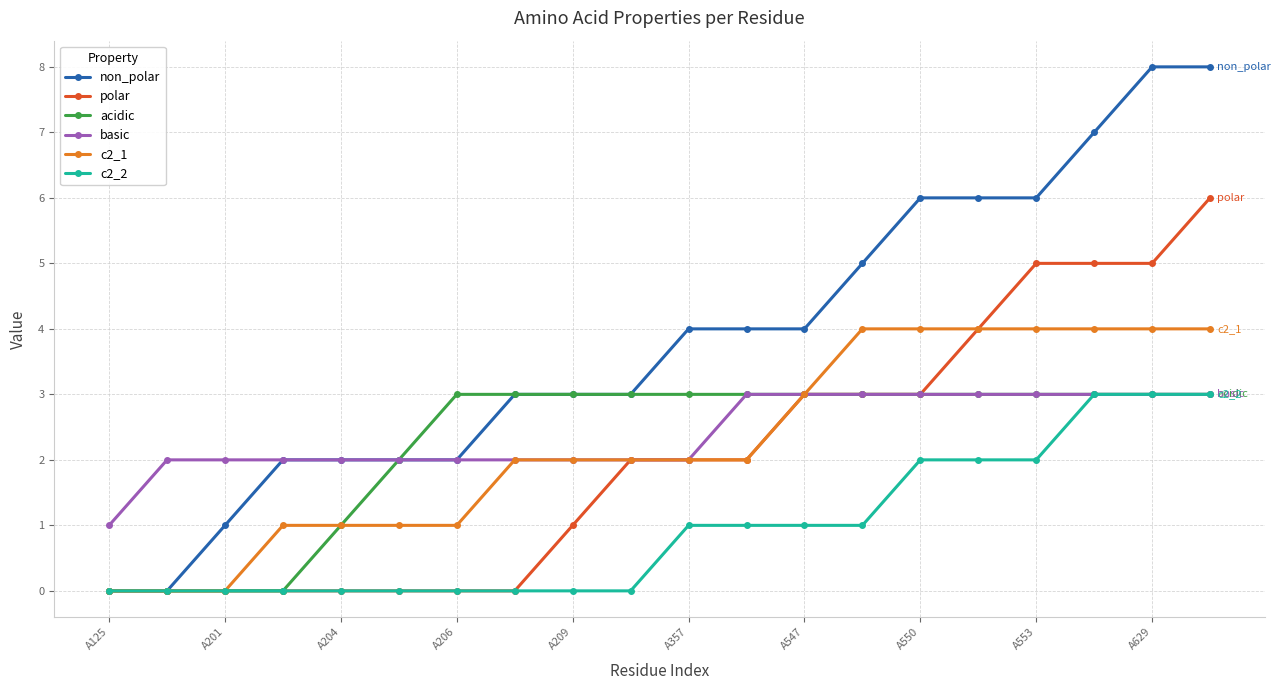

What is the value of the basic point at the 11th from the left?

2